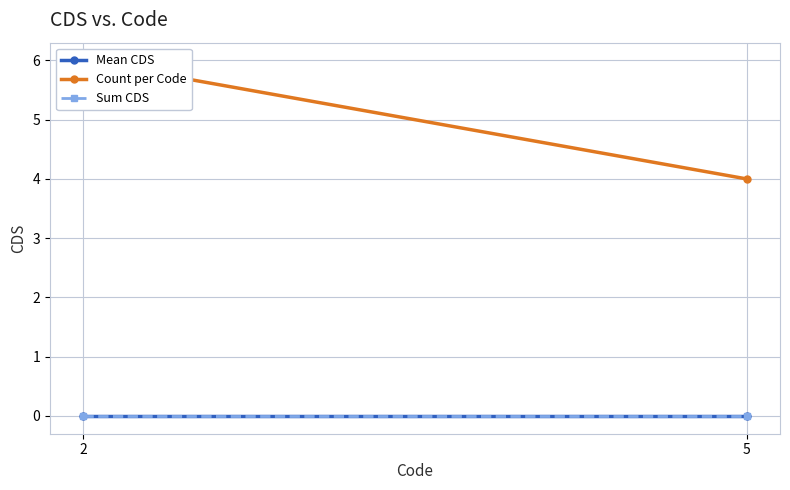

What is the sum of the Count per Code values at 2 and 5?

10